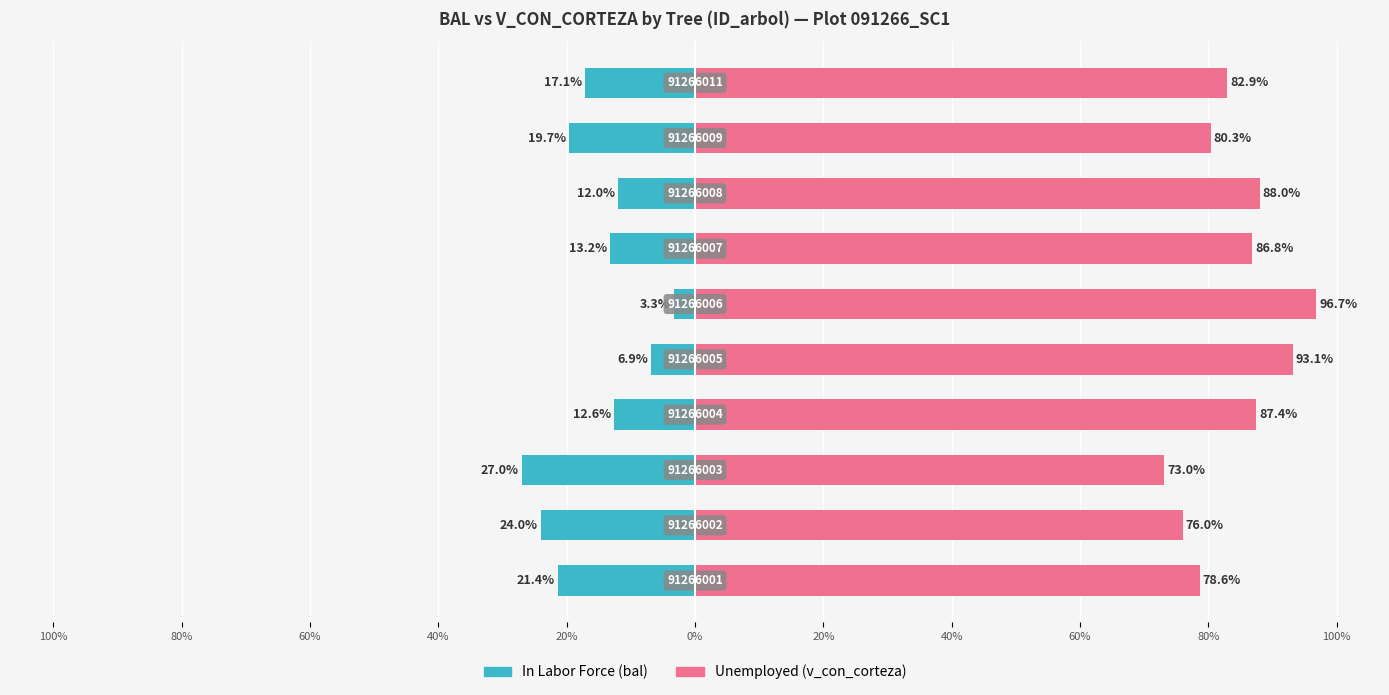

What is the average value of the Unemployed series?

84.3